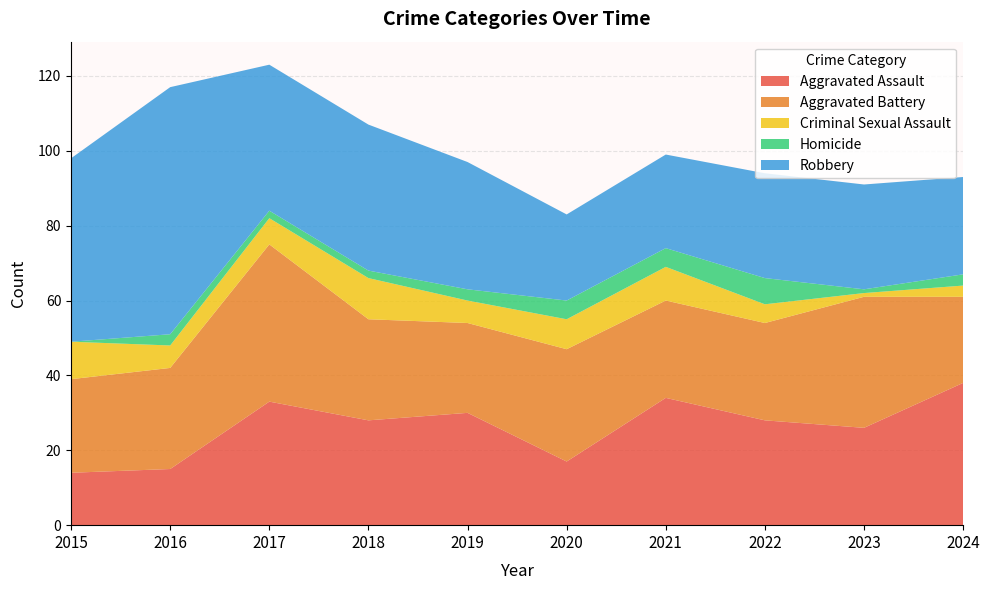

What is the value of the Aggravated Assault point at the 3rd from the left?

33